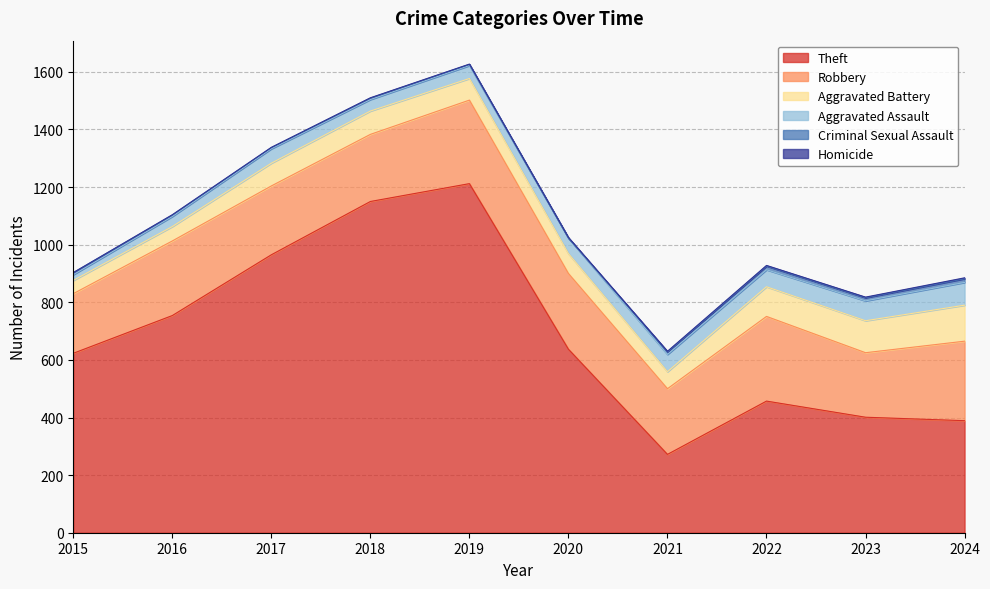

Reading left to right, what are all the values shown in this chart?

Theft: 623	754	965	1150	1212	637	272	457	401	389
Robbery: 207	259	239	233	290	263	228	294	224	276
Aggravated Battery: 46	50	79	81	75	69	59	103	111	125
Aggravated Assault: 20	35	50	40	45	54	60	59	69	79
Criminal Sexual Assault: 7	5	4	5	4	0	9	13	11	13
Homicide: 0	1	1	1	1	2	2	2	2	3